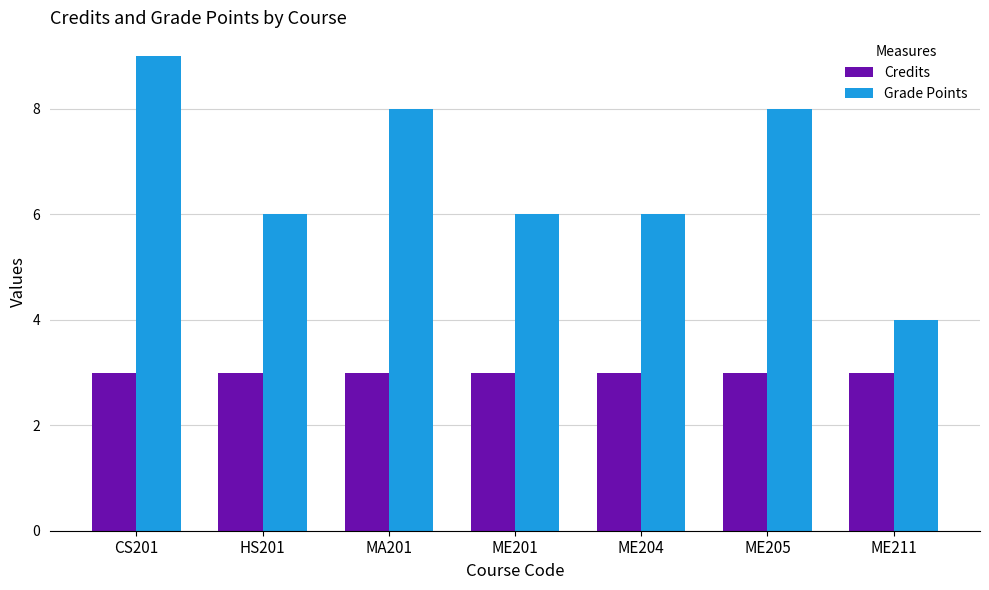

Count the Grade Points values in the range 6 to 8.

5